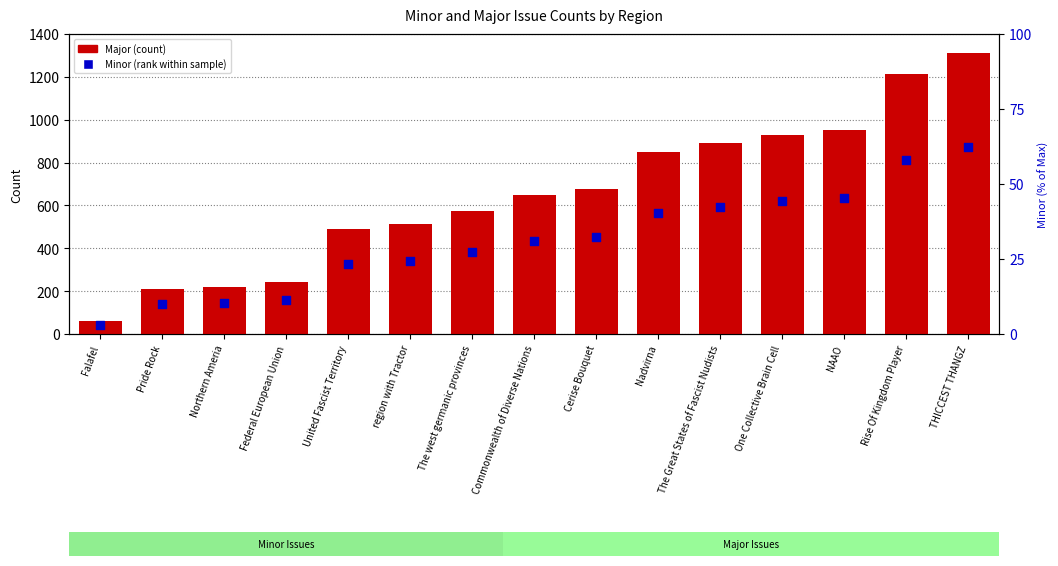

At how many categories does at least one series exceed 345?

11